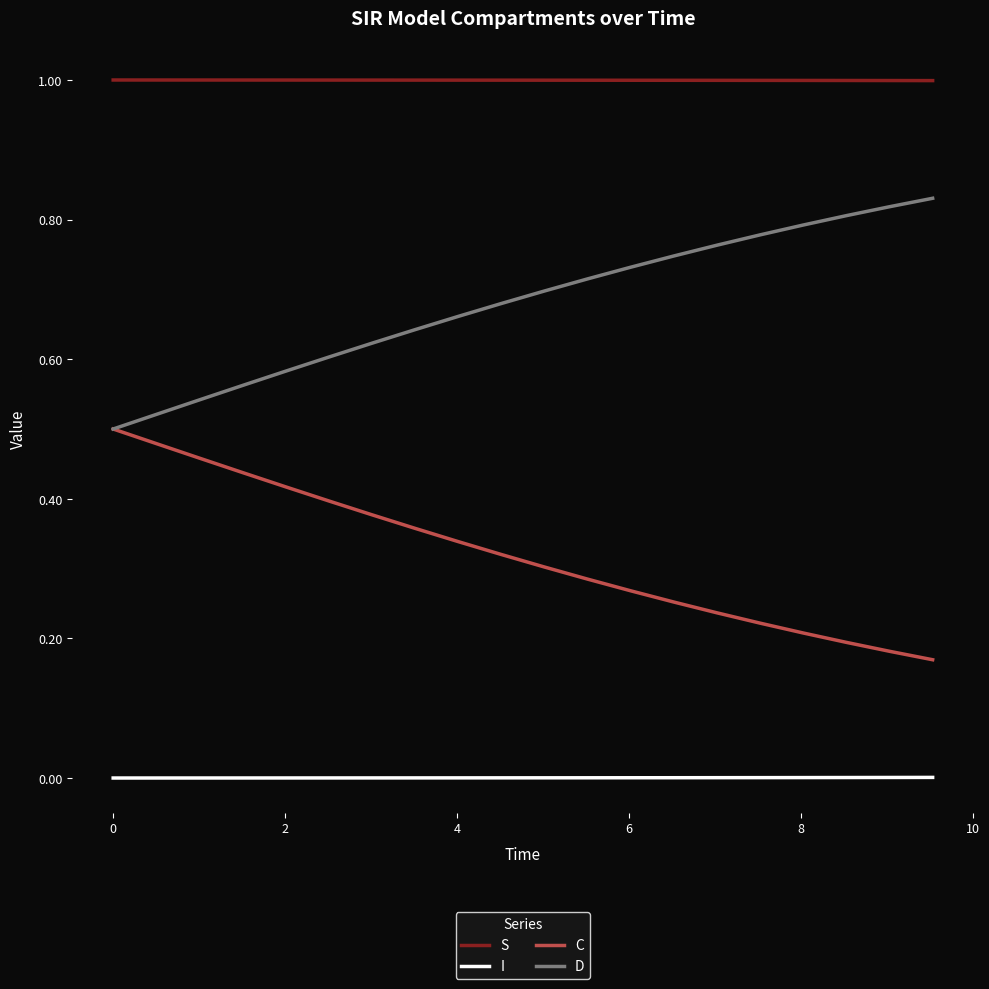

True or false: C and I intersect in this chart.

False